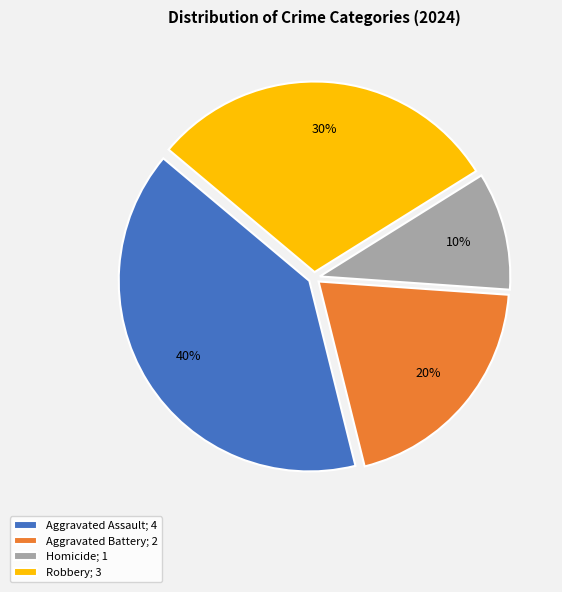

To the nearest percent, what portion does Homicide represent?

10%